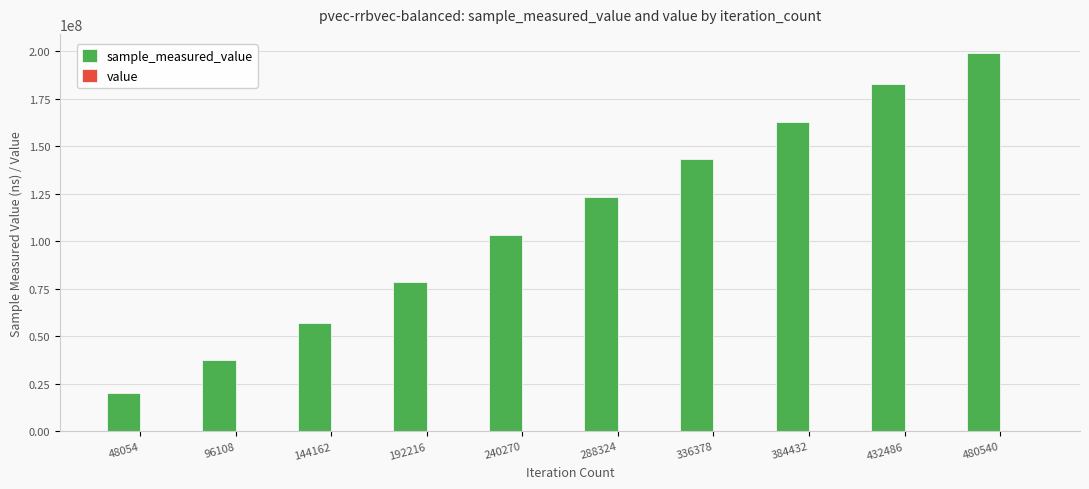

At which category is the sum across all series the highest?

480540